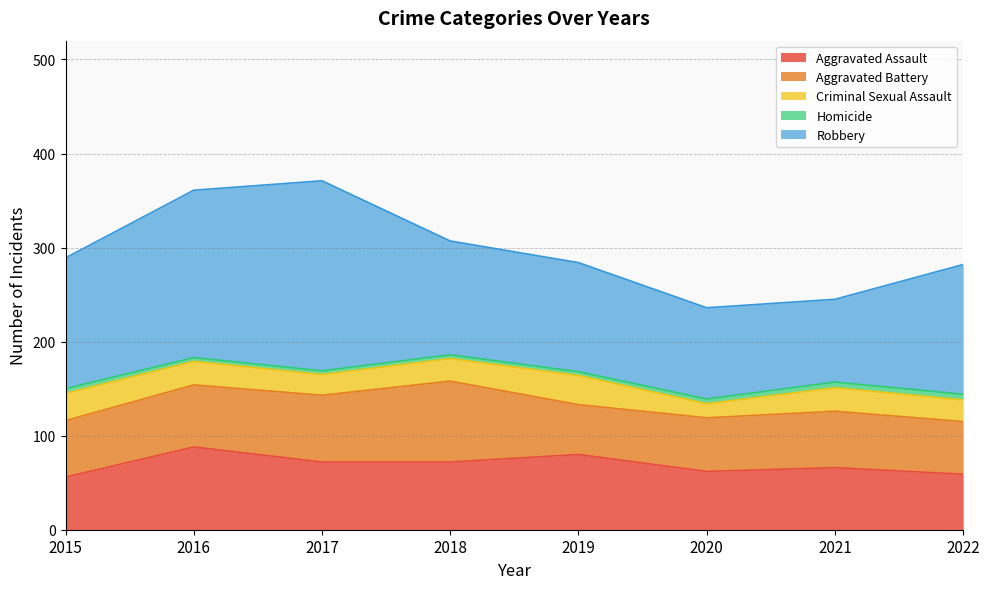

Between 2019 and 2016, which is larger?

2016